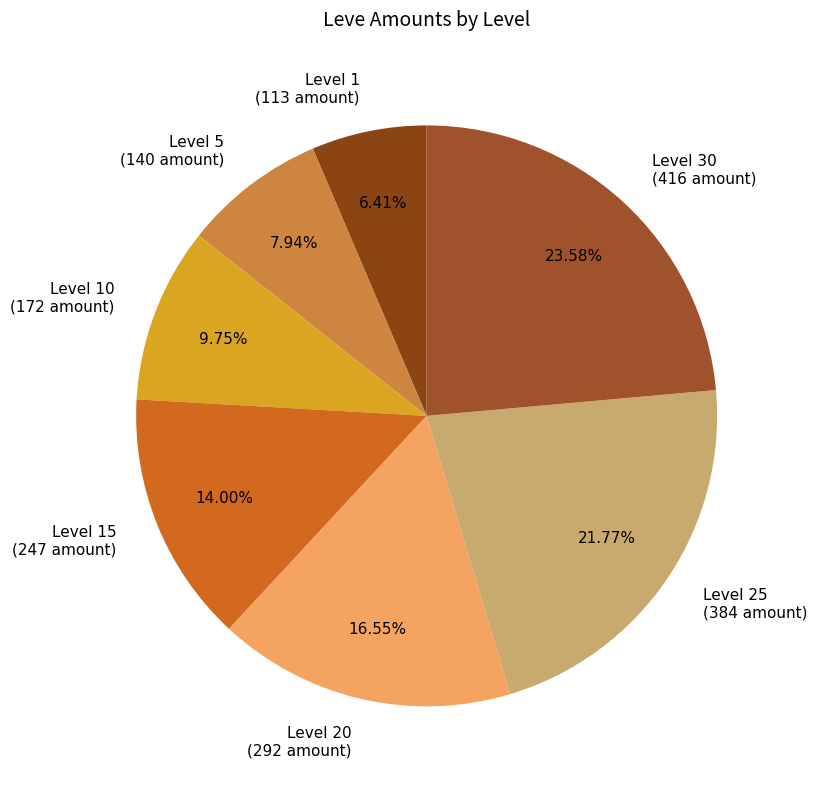

Rank the categories by value from highest to lowest.

Level 30 (416 amount), Level 25 (384 amount), Level 20 (292 amount), Level 15 (247 amount), Level 10 (172 amount), Level 5 (140 amount), Level 1 (113 amount)